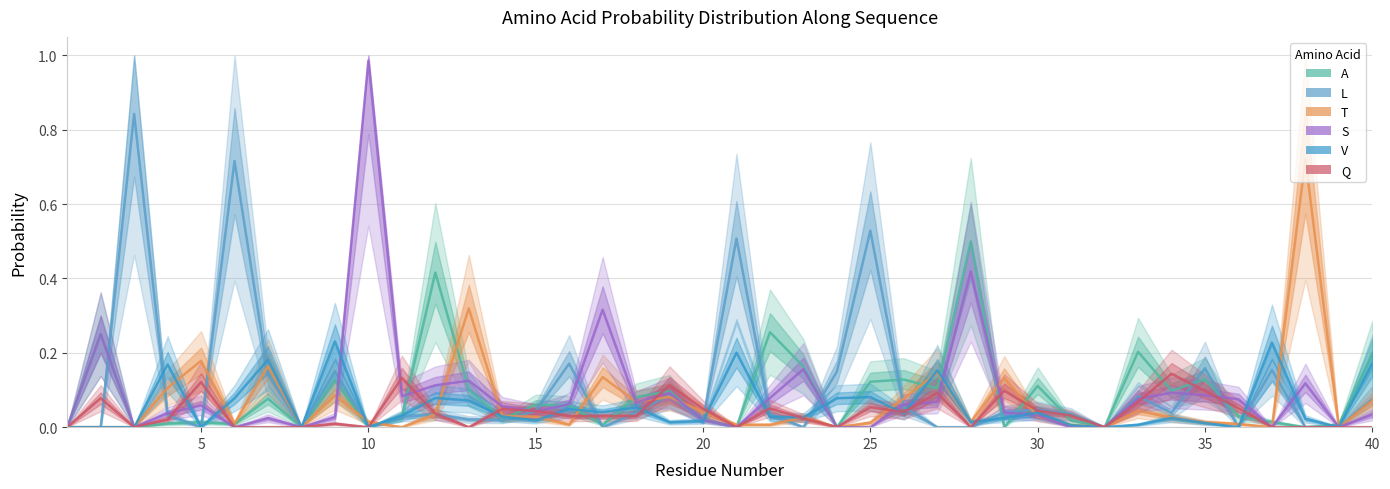

At how many categories does at least one series exceed 0?

37